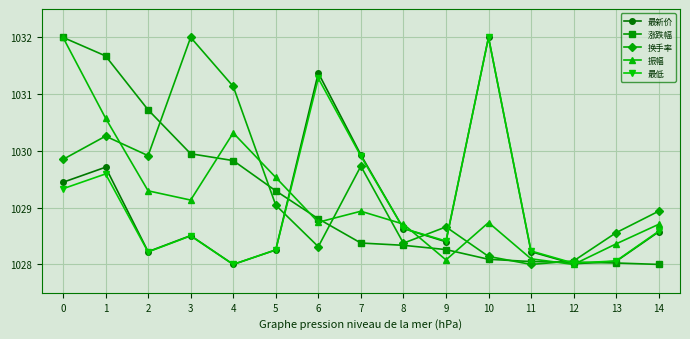

Is it true that 最低 equals 622.8 at 8?

False